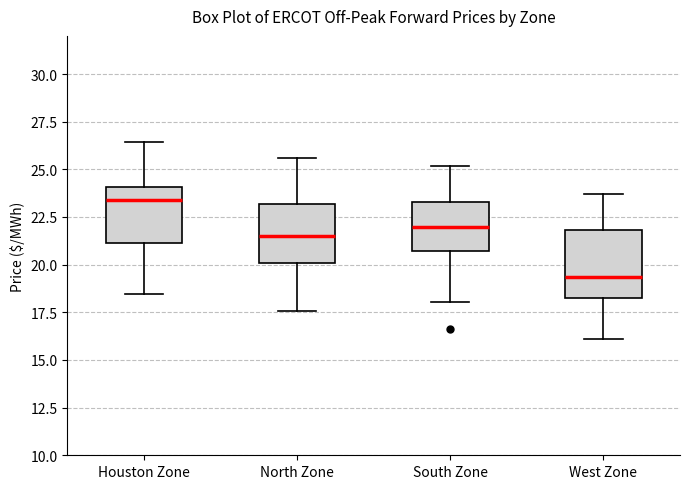

Reading left to right, transcribe this box plot: for each box, give where its median line is, the range the box spans, and where its two whiskers end, as read against the y-axis. The values are not printed on the chart, so give them approximately, as read against the axis.

Houston Zone: median 23.5, box 21.0 to 24.0, whiskers 18.5 to 26.5
North Zone: median 21.5, box 20.0 to 23.0, whiskers 17.5 to 25.5
South Zone: median 22.0, box 20.5 to 23.5, whiskers 18.0 to 25.0
West Zone: median 19.5, box 18.5 to 22.0, whiskers 16.0 to 23.5